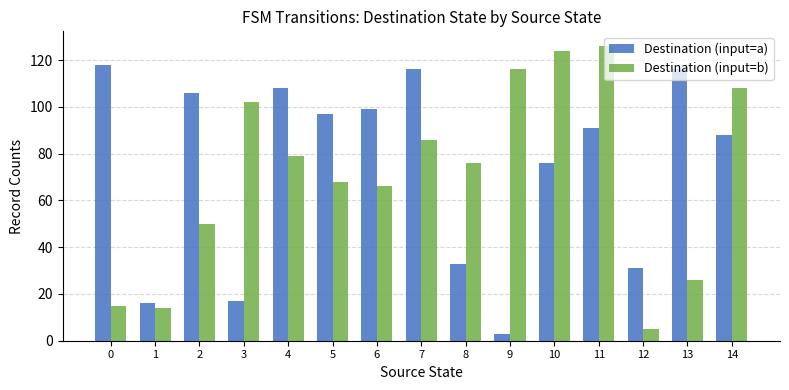

Reading right to left, extract all data points from this chart.

Destination (input=a): 14=88	13=116	12=31	11=91	10=76	9=3	8=33	7=116	6=99	5=97	4=108	3=17	2=106	1=16	0=118
Destination (input=b): 14=108	13=26	12=5	11=126	10=124	9=116	8=76	7=86	6=66	5=68	4=79	3=102	2=50	1=14	0=15